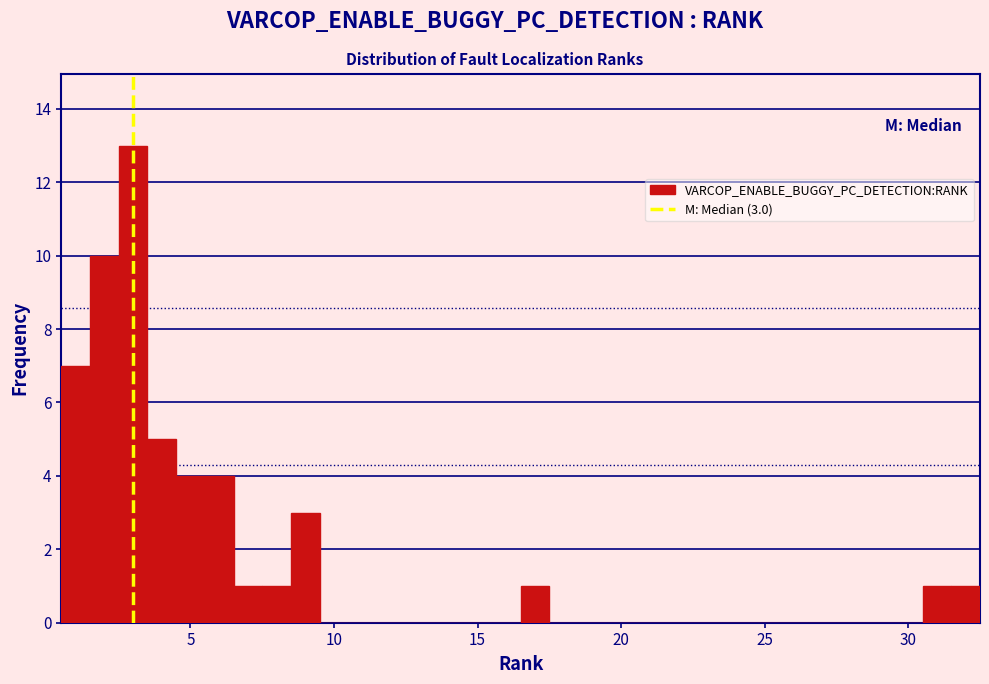

Read against the x-axis, roughly where is the centre of the tallest bar?

3.0